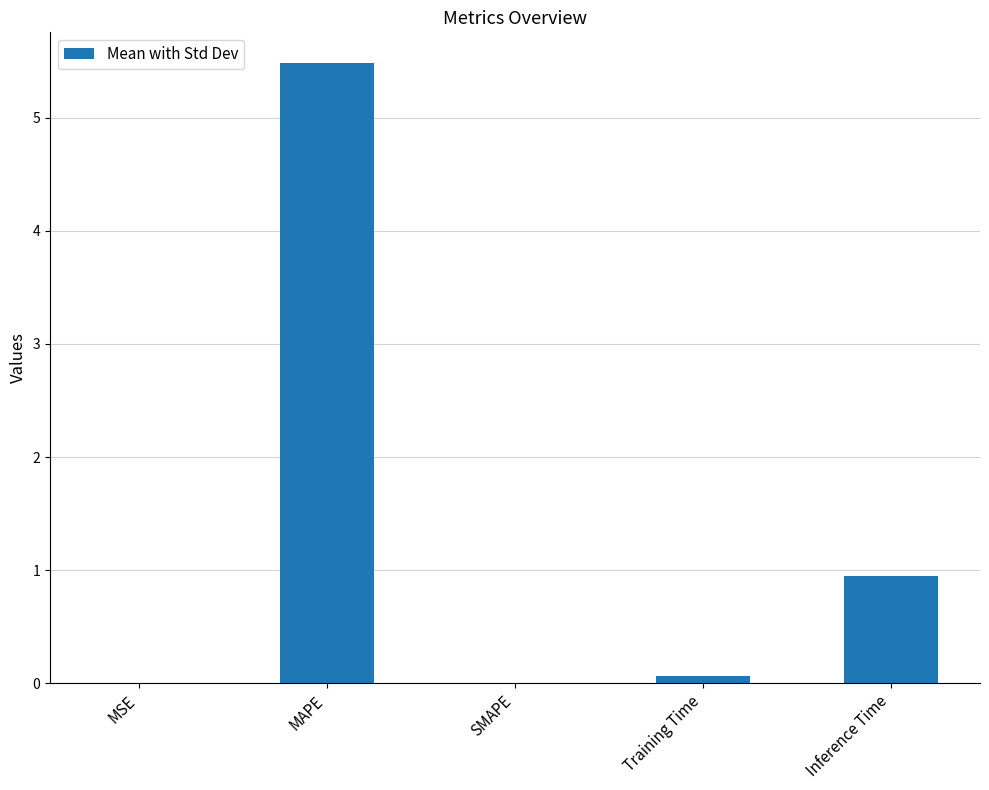

Which label corresponds to the largest value in the chart?

MAPE